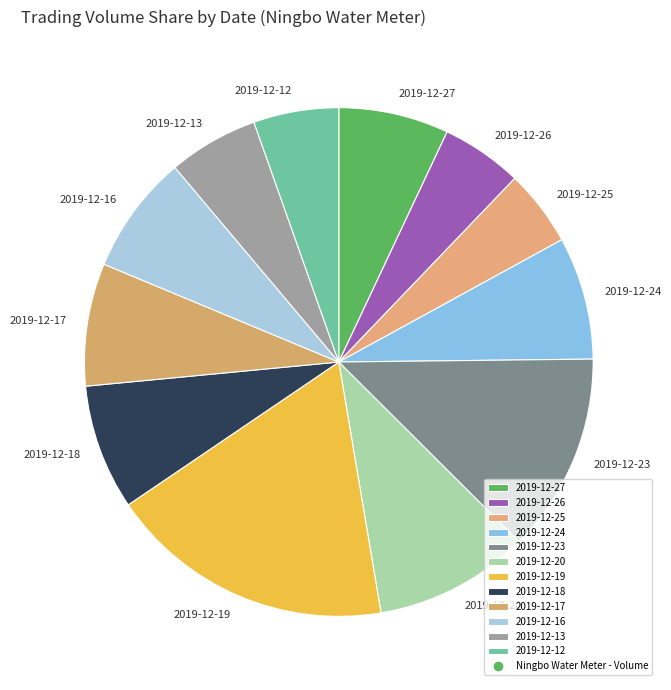

Which category has the biggest portion of the pie?

2019-12-19